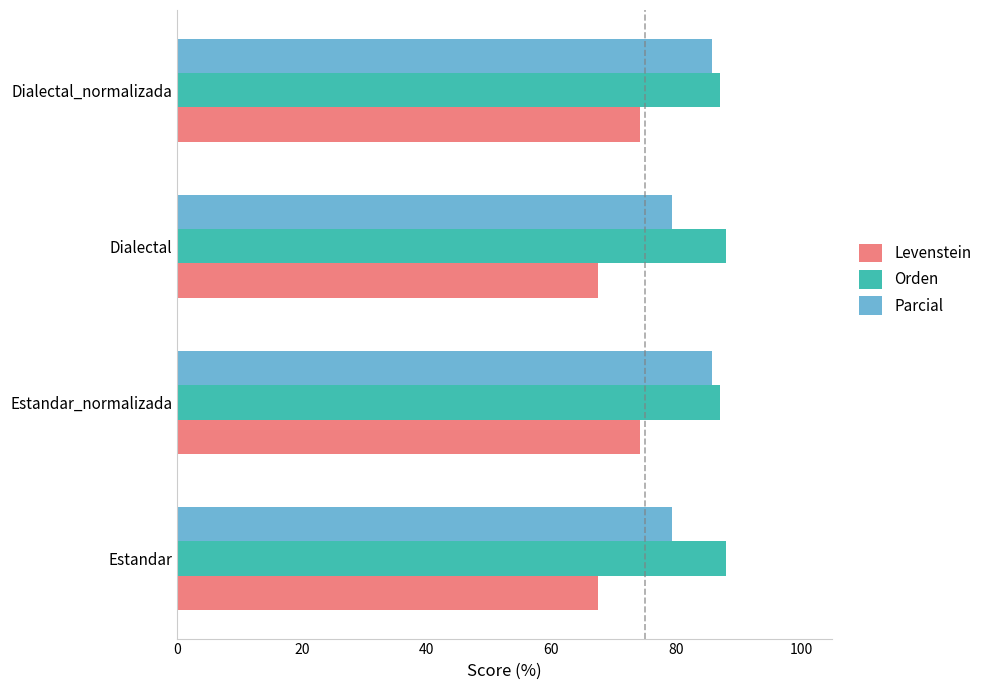

What is the minimum value shown in the chart?

67.5